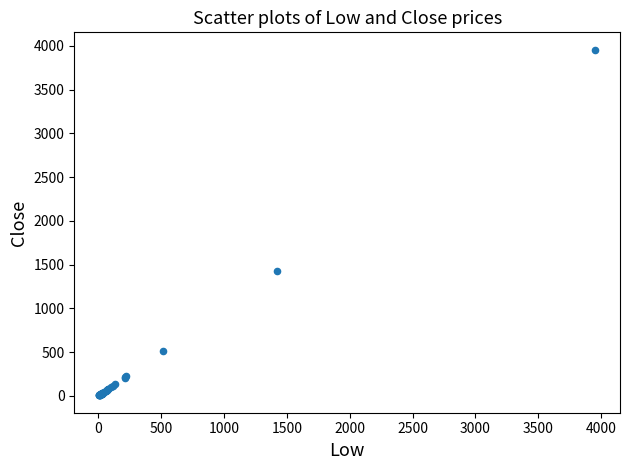

What Y value in the scatter plot is closest to 1981?

1425.6